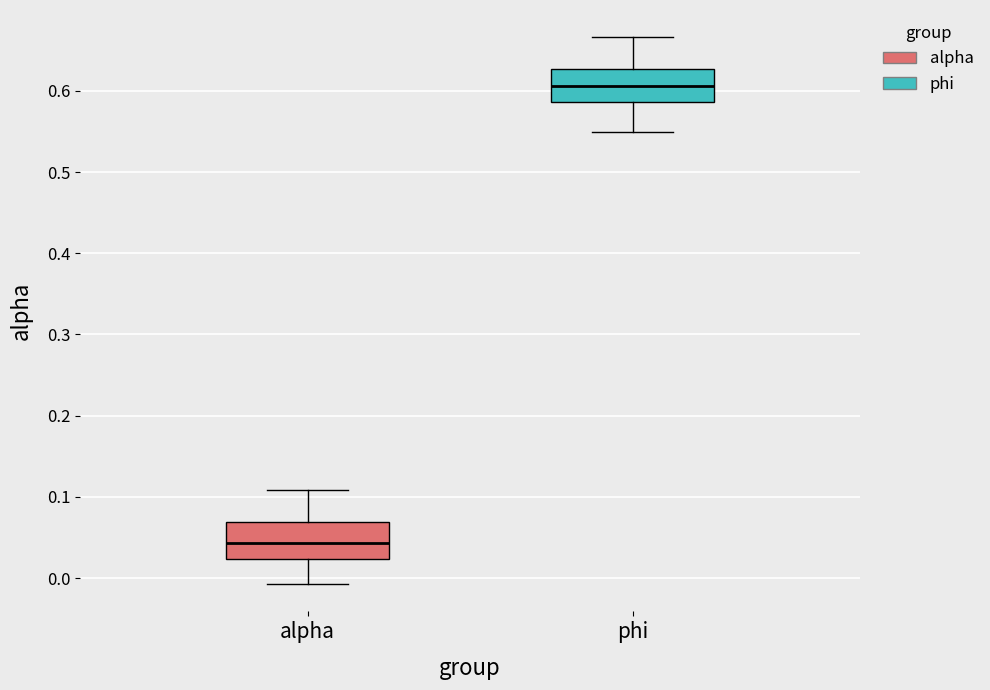

Reading left to right, read every box against the y-axis: the position of its median line, the range the box covers, and the ends of its whiskers. The values are not printed on the chart, so give them approximately, as read against the axis.

alpha: median 0.04, box 0.02 to 0.07, whiskers -0.01 to 0.11
phi: median 0.61, box 0.59 to 0.63, whiskers 0.55 to 0.67